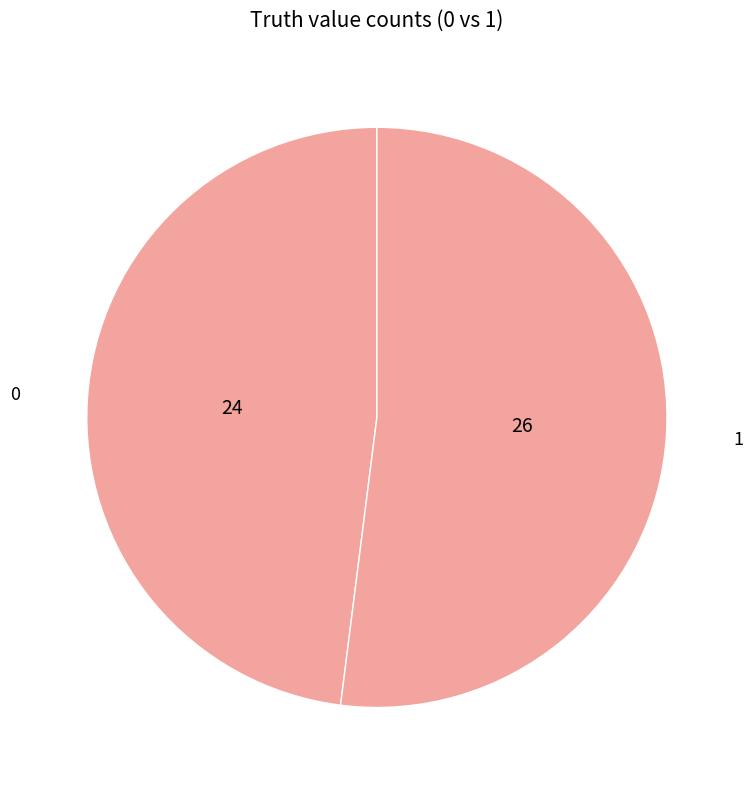

How many segments does this pie chart have?

2